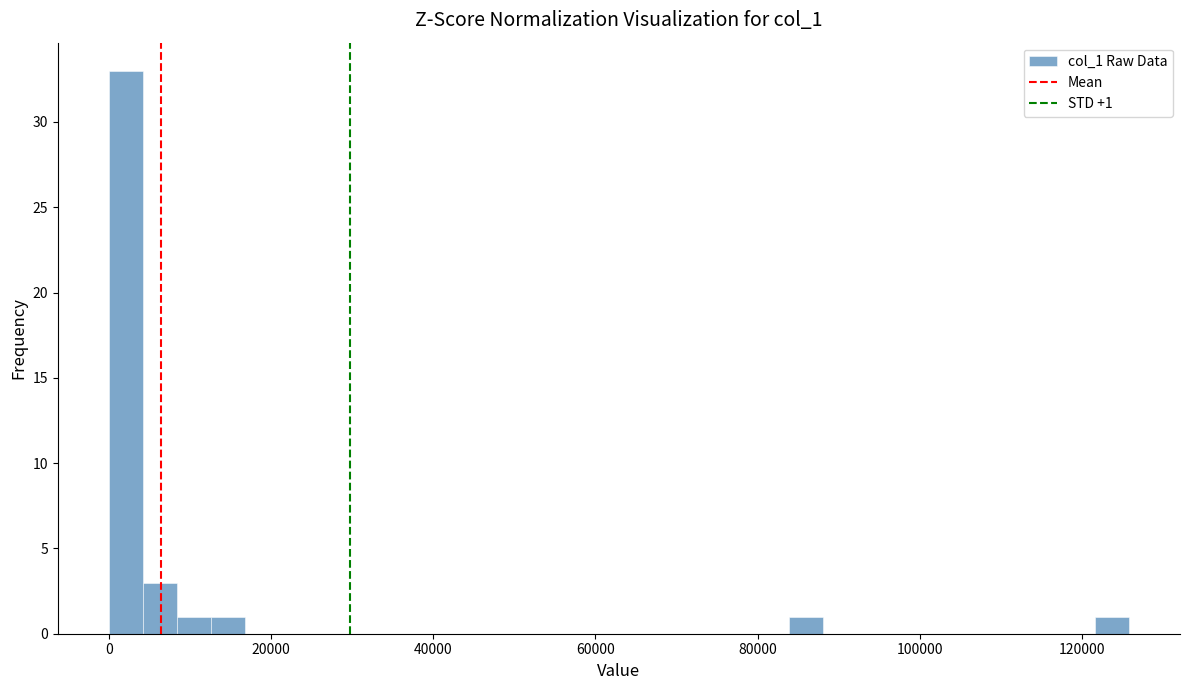

Read against the x-axis, roughly where is the centre of the tallest bar?

2000